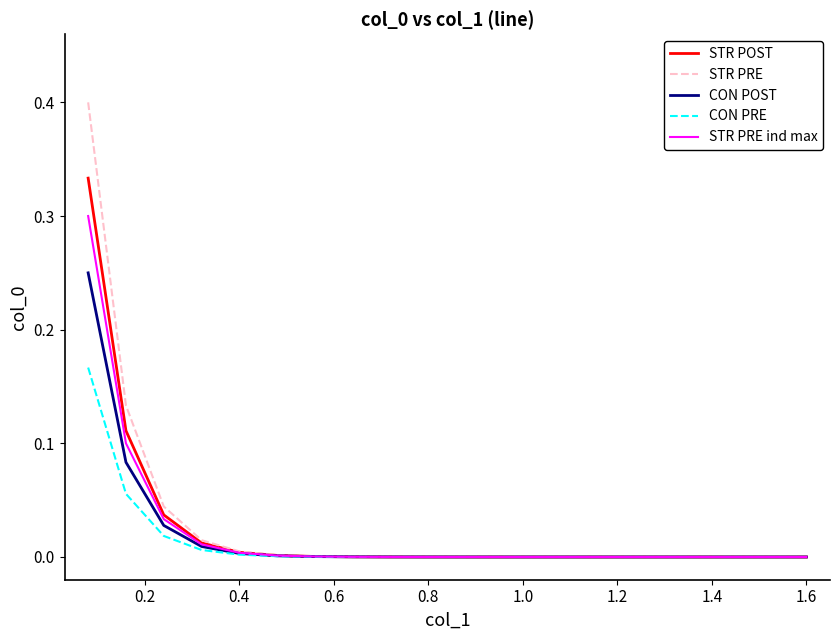

How many lines are shown in the chart?

5